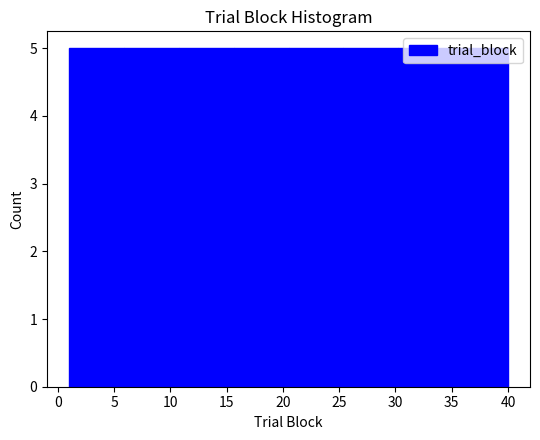

Reading left to right, transcribe this chart: for each bar, give the range it covers on the x-axis and its height. Neither the bar edges nor the heights are printed on the chart, so give them approximately, as read against the axes.

1.0 to 6.0: 5
6.0 to 11.0: 5
11.0 to 15.5: 5
15.5 to 20.5: 5
20.5 to 25.5: 5
25.5 to 30.5: 5
30.5 to 35.0: 5
35.0 to 40.0: 5